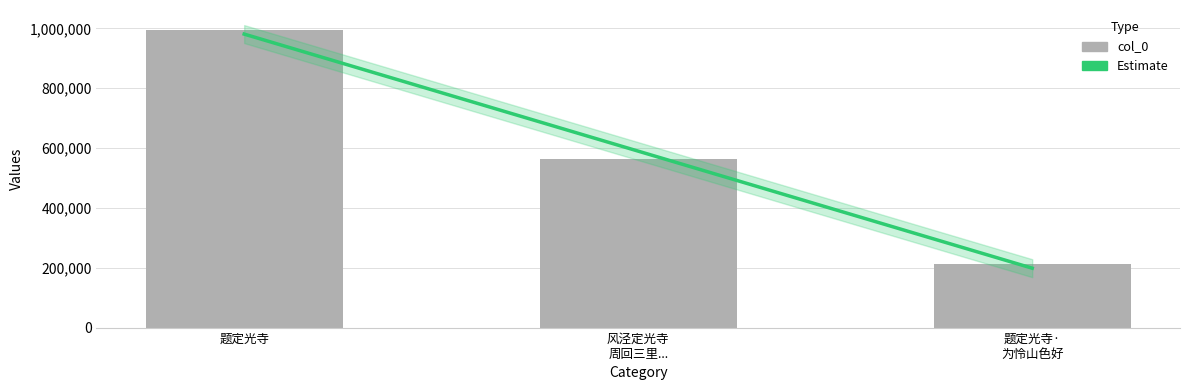

Are the bars horizontal?

No